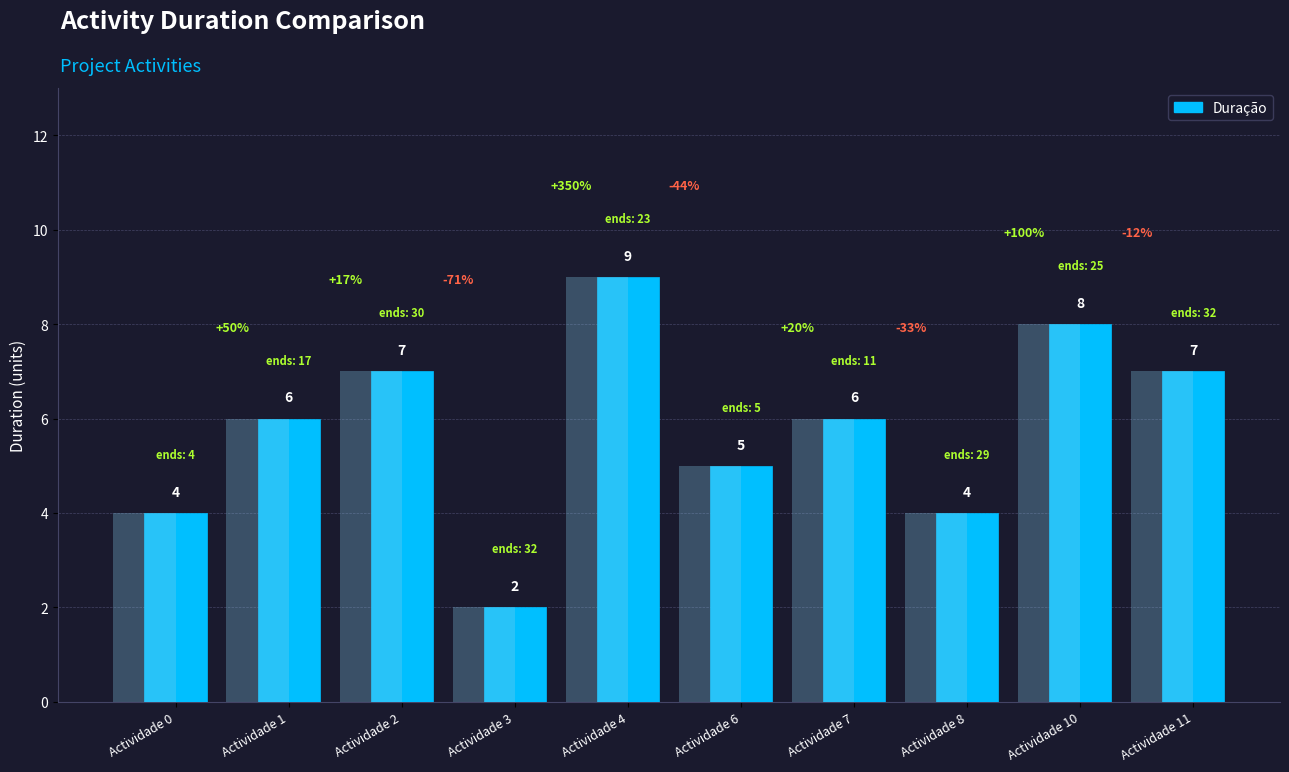

Which label corresponds to the smallest value in the chart?

Actividade 3